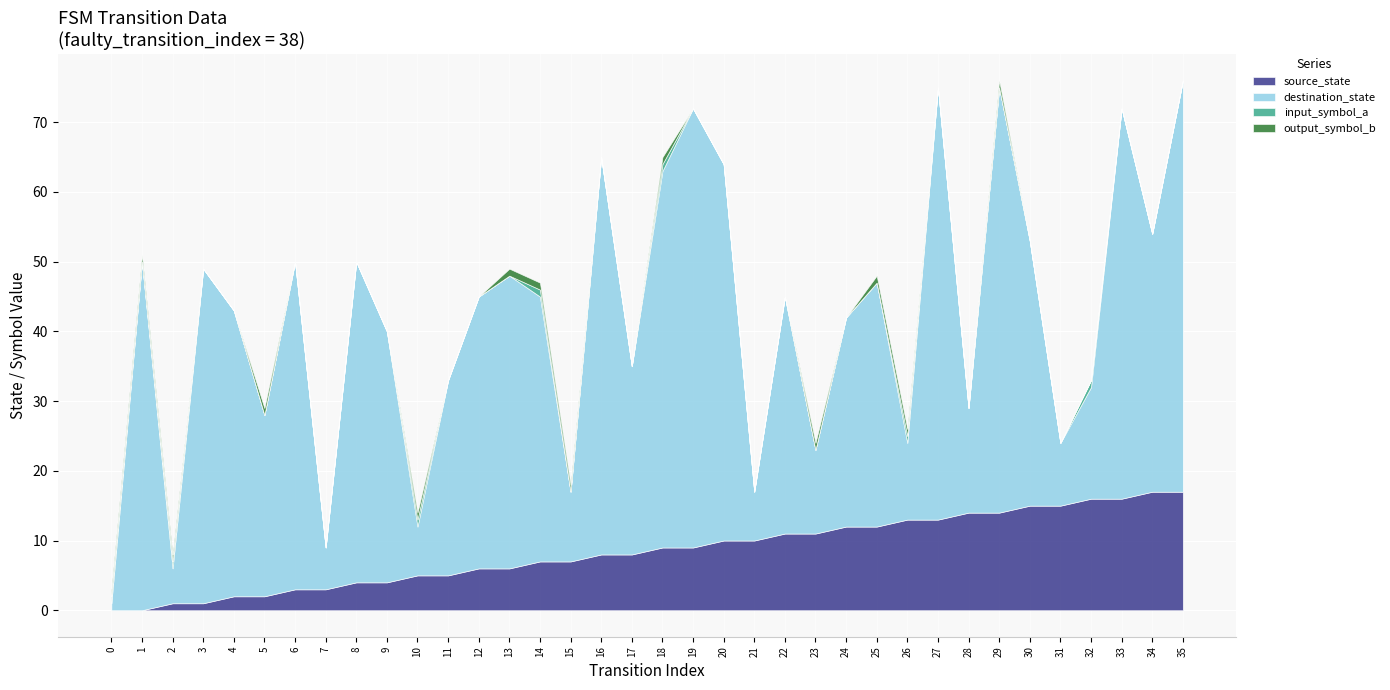

What is the sum of all destination_state values?

1207